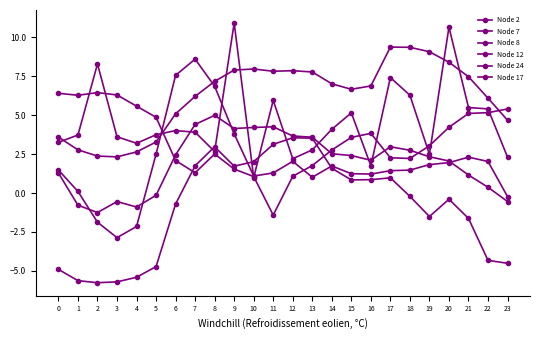

How many lines are shown in the chart?

6